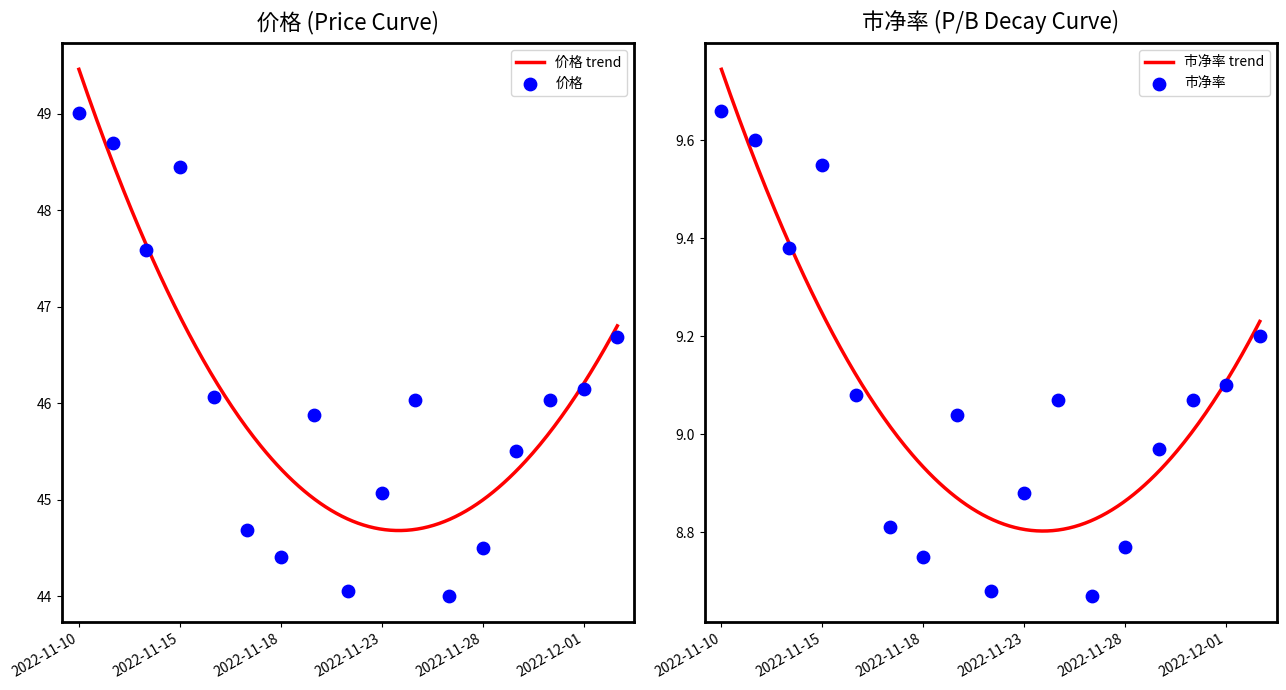

Which series contains the lowest Y value?

市净率